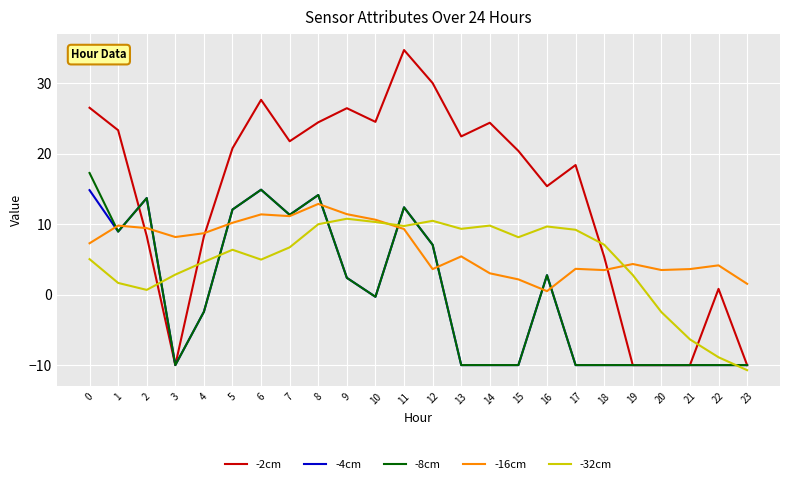

What is the spread (max minus min) of values at 1?

21.7